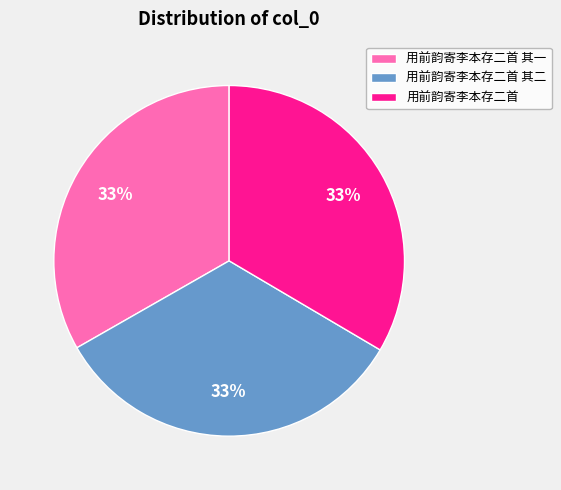

How many segments does this pie chart have?

3